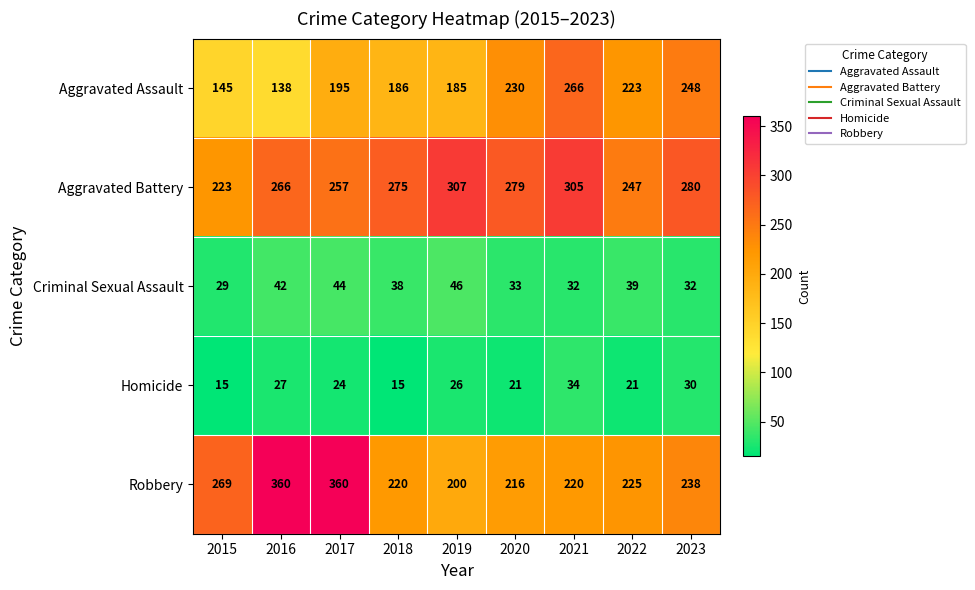

What is the difference between the second highest and second lowest values in the Aggravated Assault series?

103